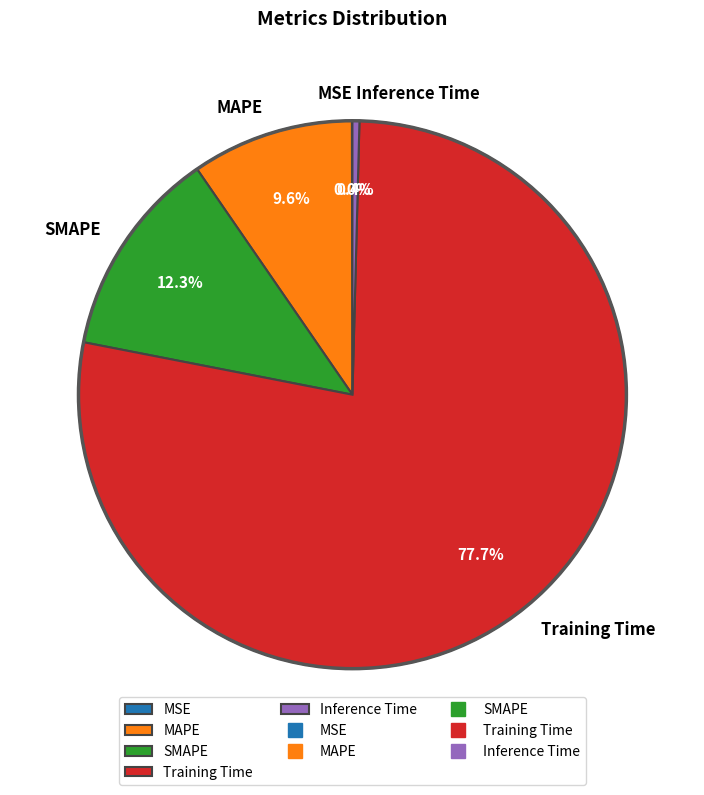

Between MAPE and SMAPE, which is larger?

SMAPE